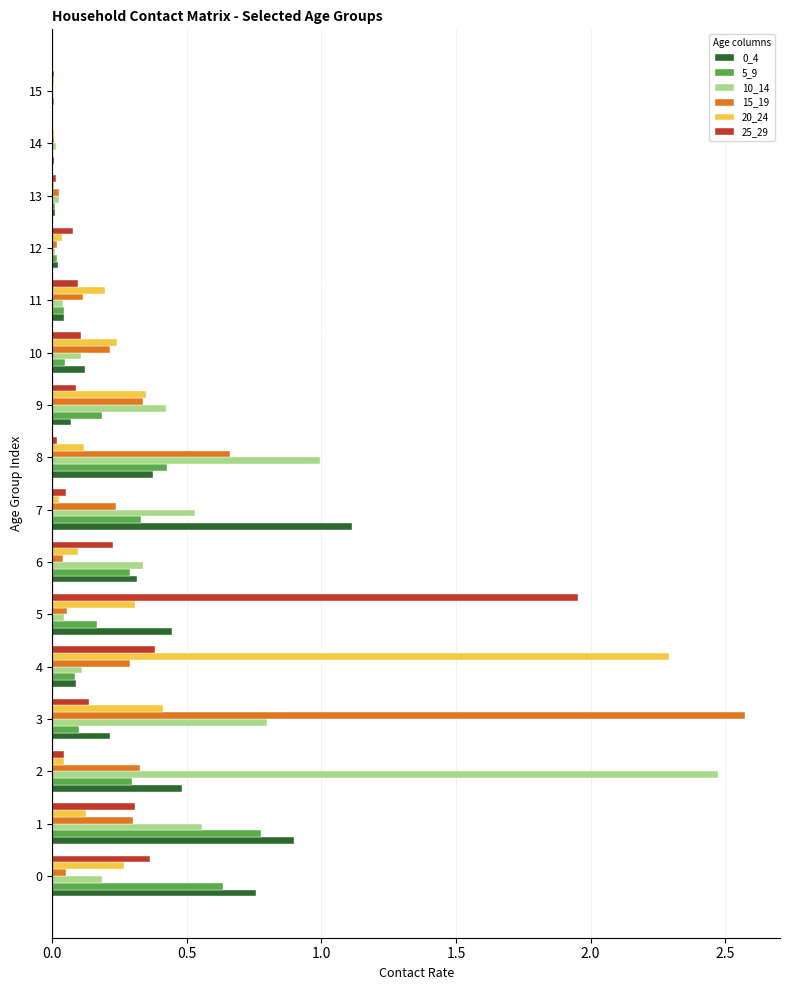

True or false: 25_29 has a value of 0.4 at 0.

True